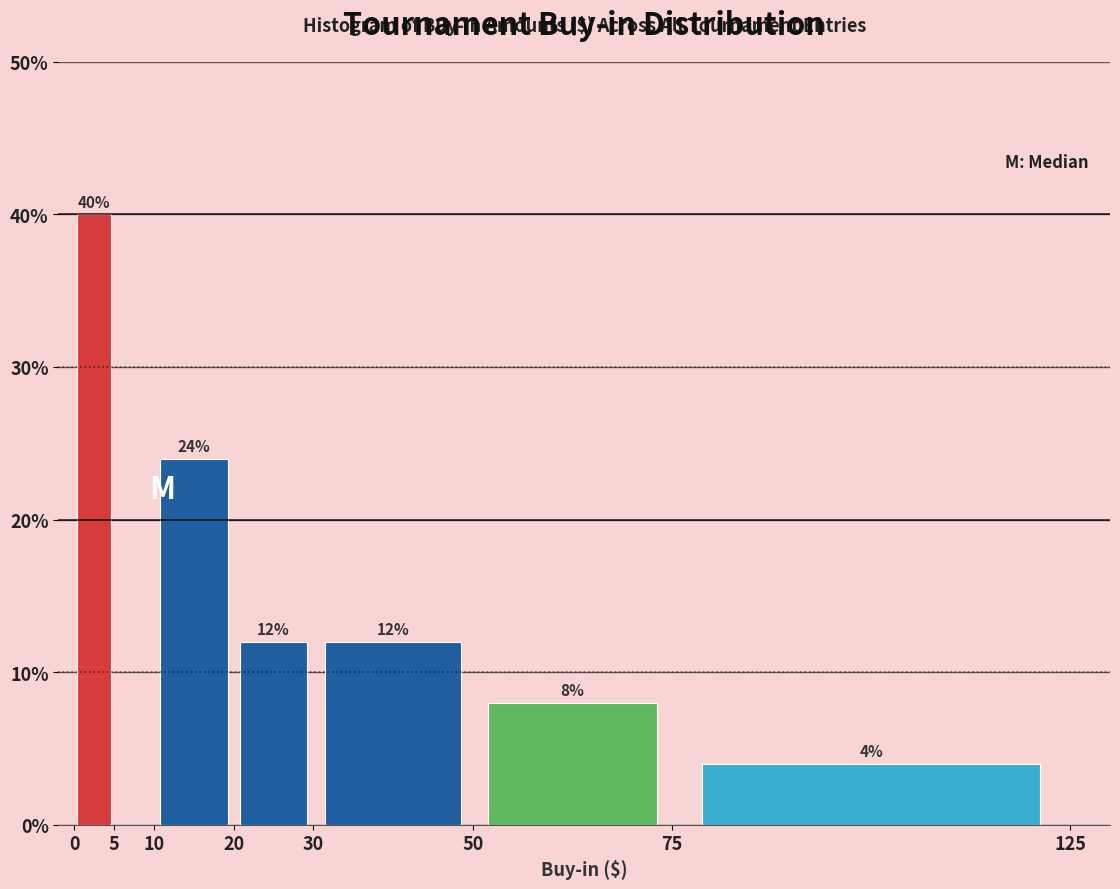

Which range on the x-axis has the tallest bar?

0 to 5